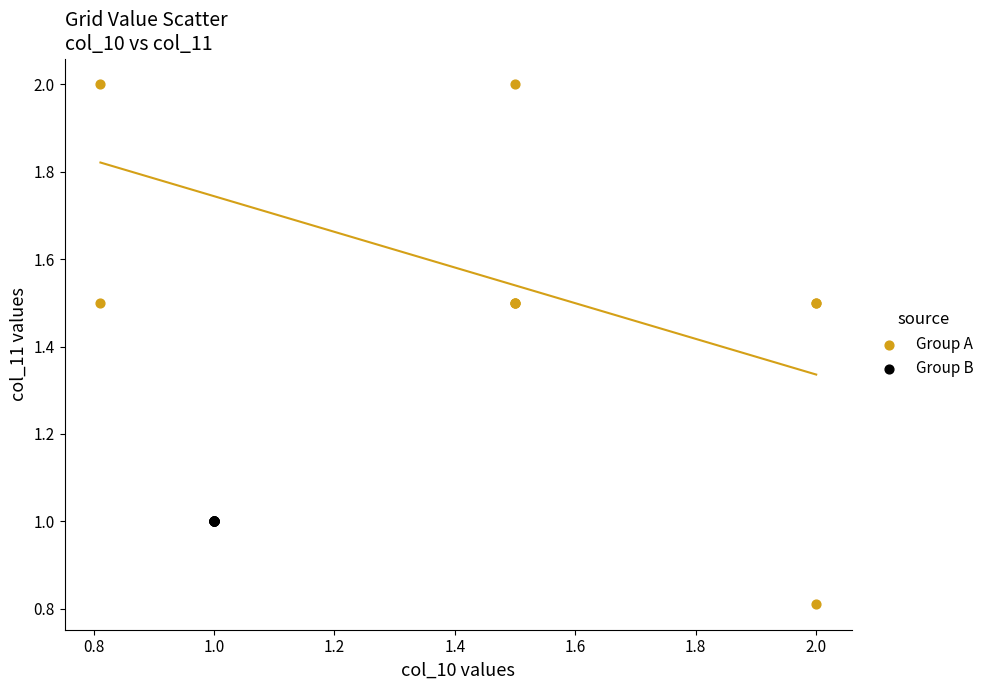

Which series contains the lowest Y value?

Group A